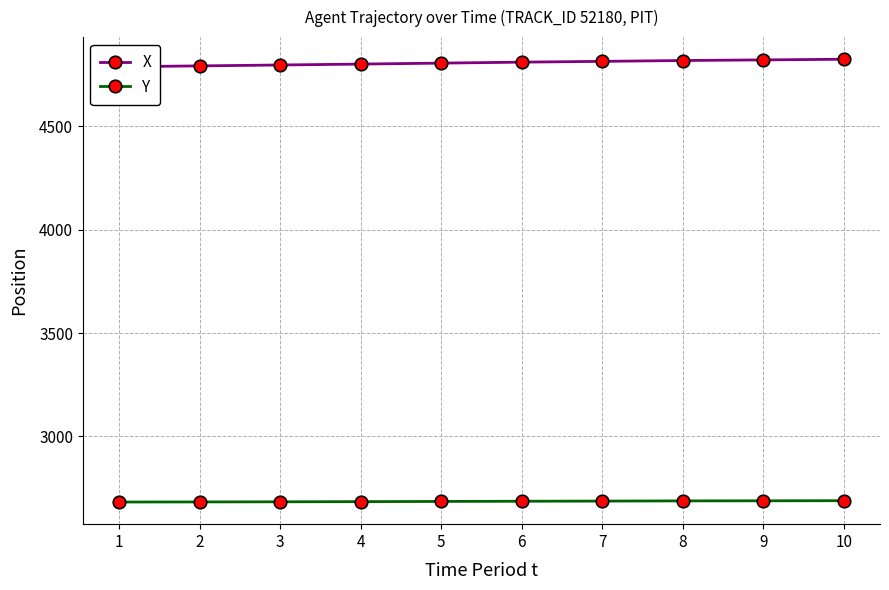

True or false: X and Y intersect in this chart.

False